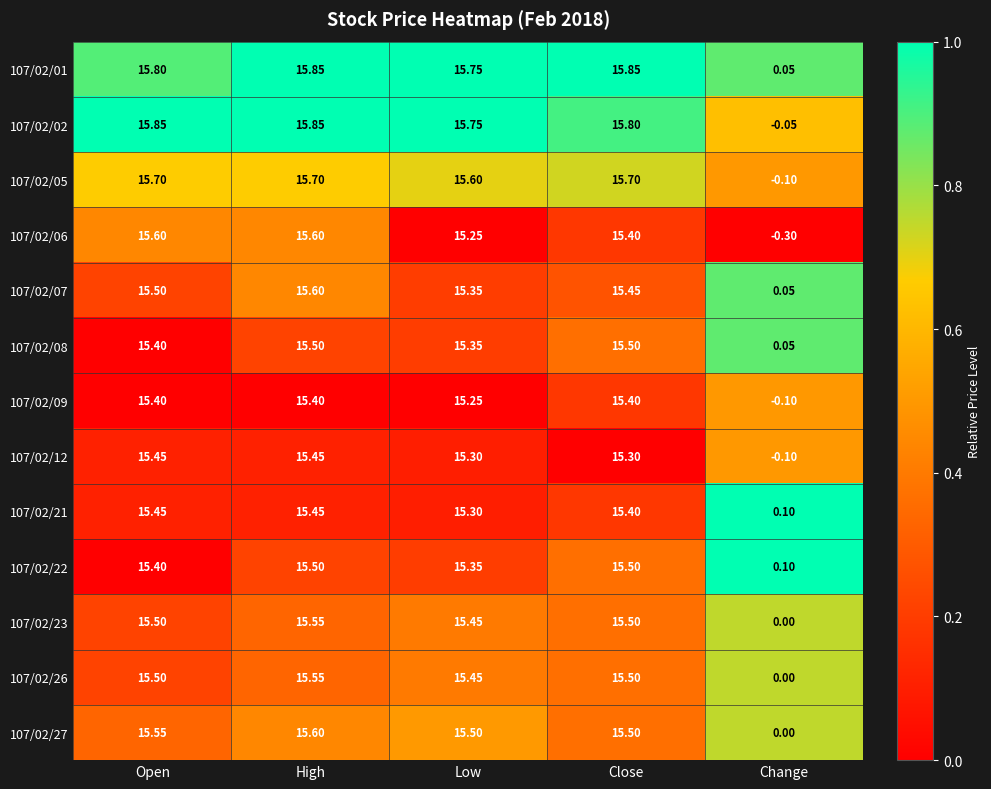

Is the value of 107/02/21 at Change greater than the value of 107/02/06 at High?

No